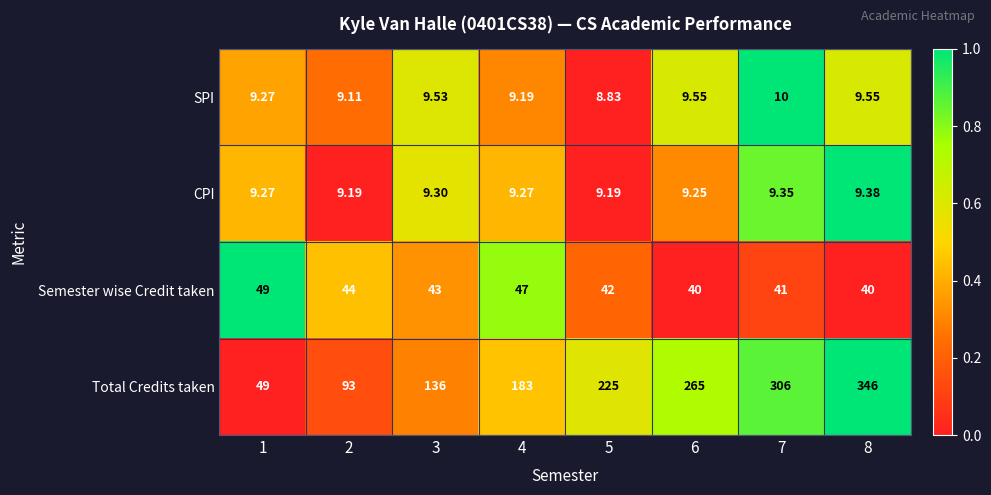

Which series changed the most between 6 and 7?

Total Credits taken